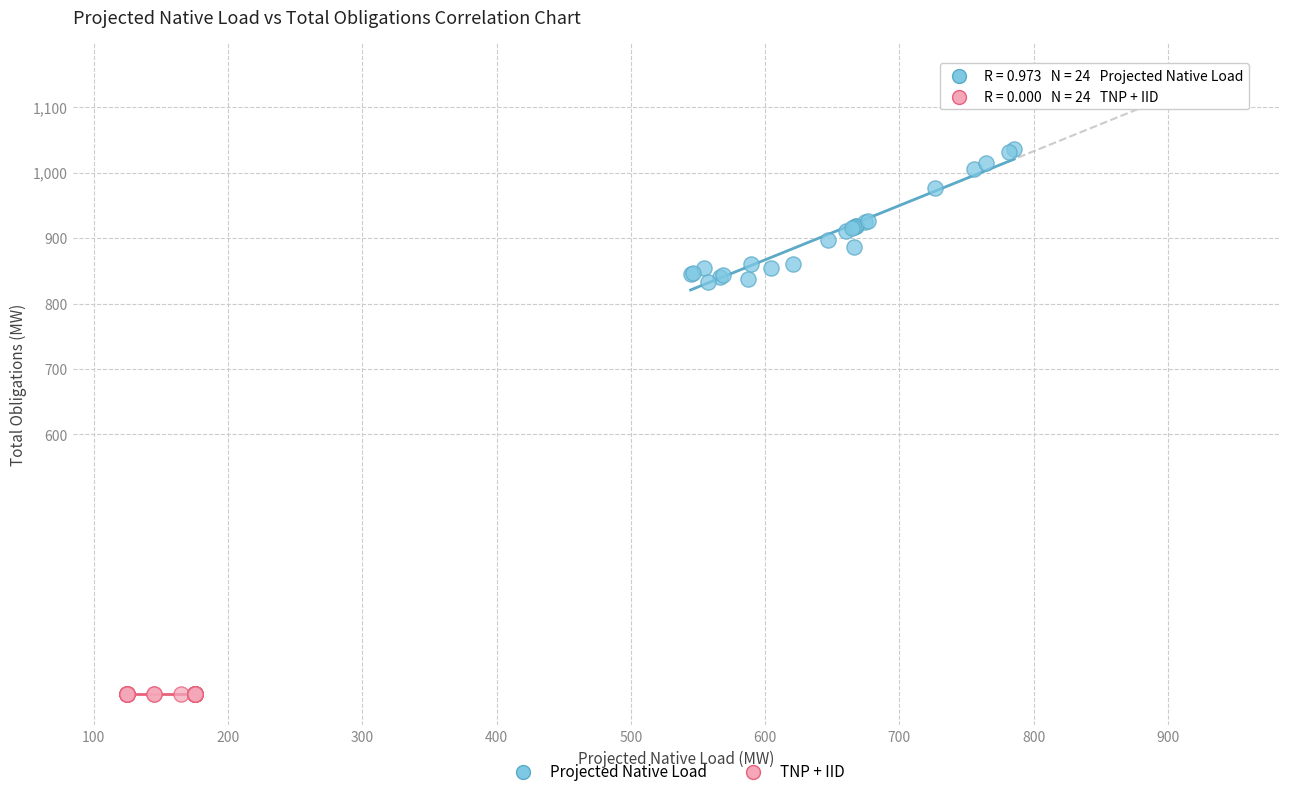

Which series reaches the minimum Y coordinate?

TNP + IID